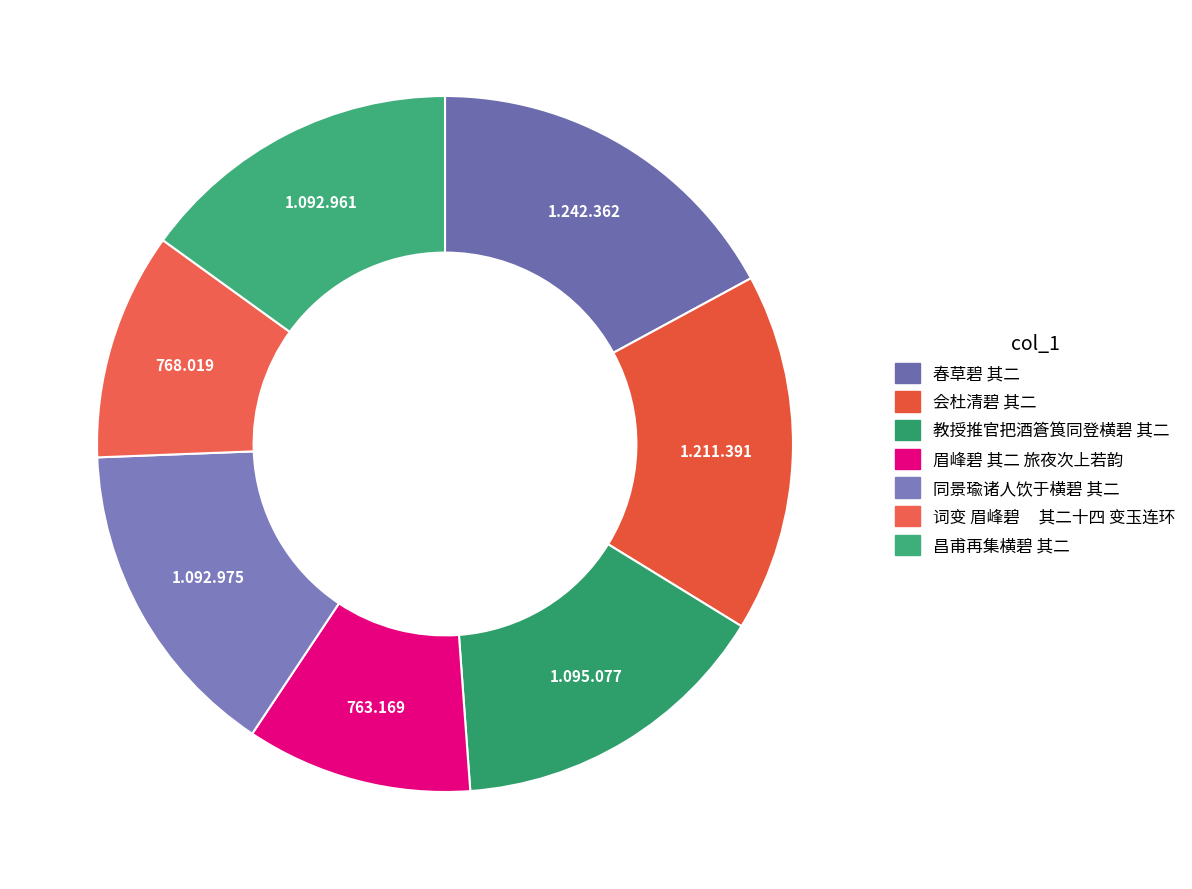

Is it true that 教授推官把酒篬筤同登横碧 其二 is 15% of the pie?

True